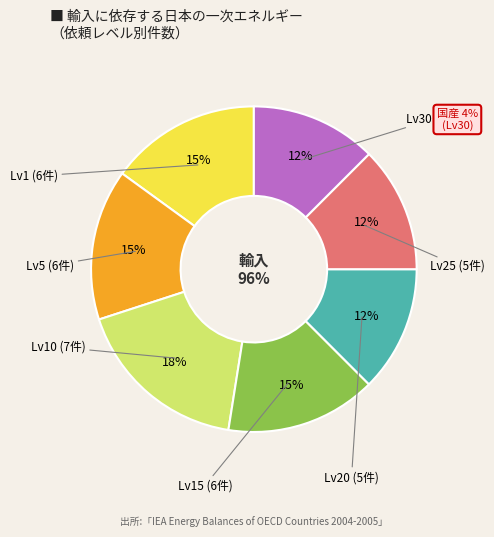

Which category has the smallest portion of the pie?

Leve Level 20